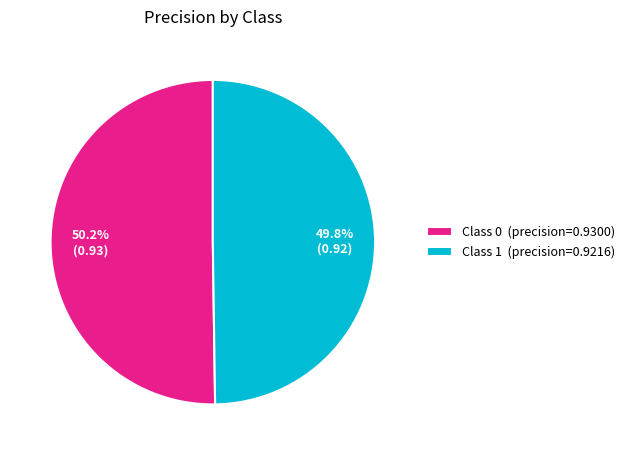

Does any single category account for the majority?

Yes